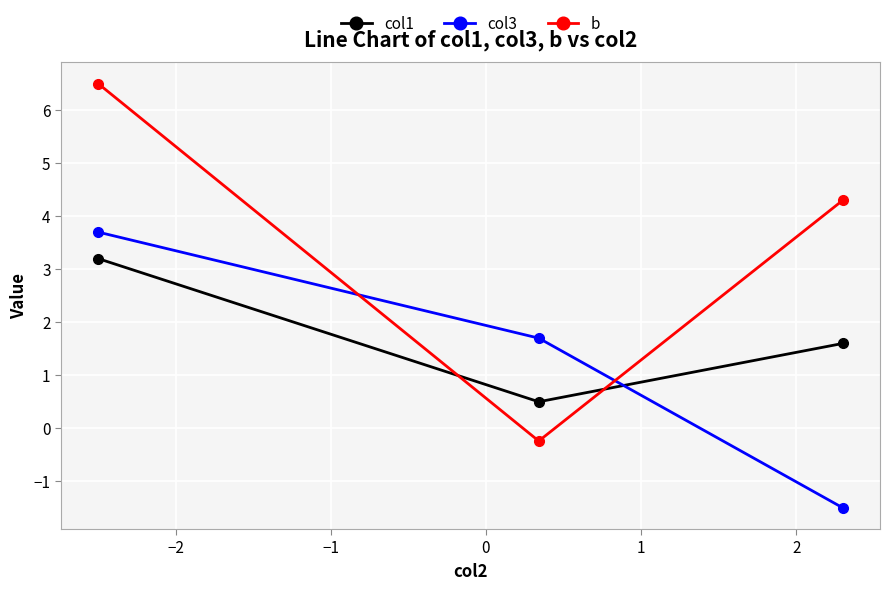

Reading left to right, transcribe all the data shown in this chart.

col1: 3.2	0.5	1.6
col3: 3.7	1.7	-1.5
b: 6.5	-0.2	4.3